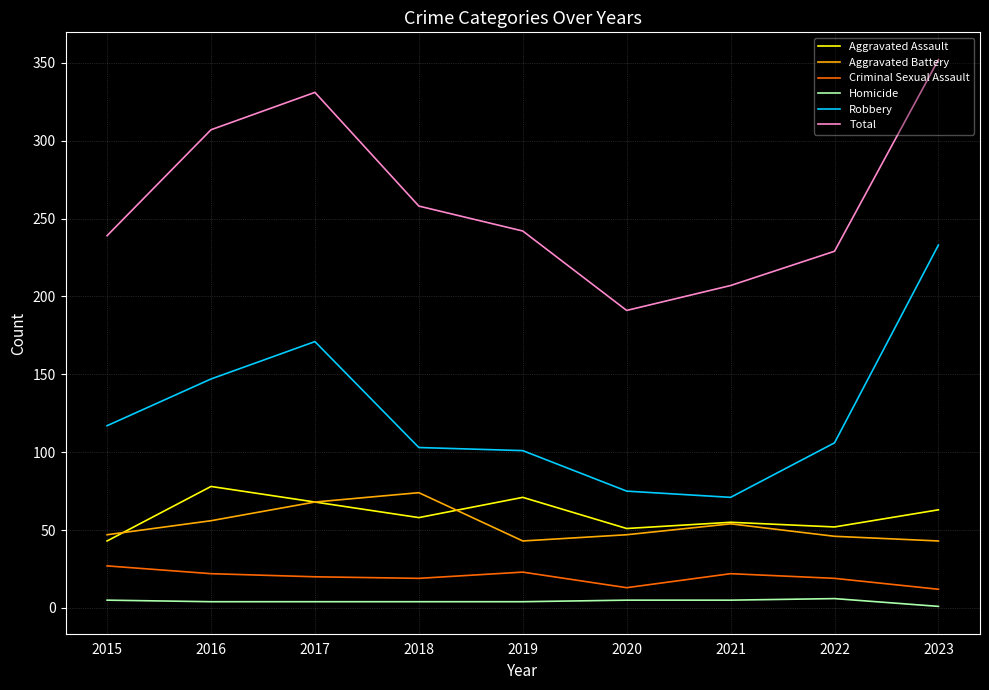

True or false: Aggravated Assault has a value of 58 at 2018.

True